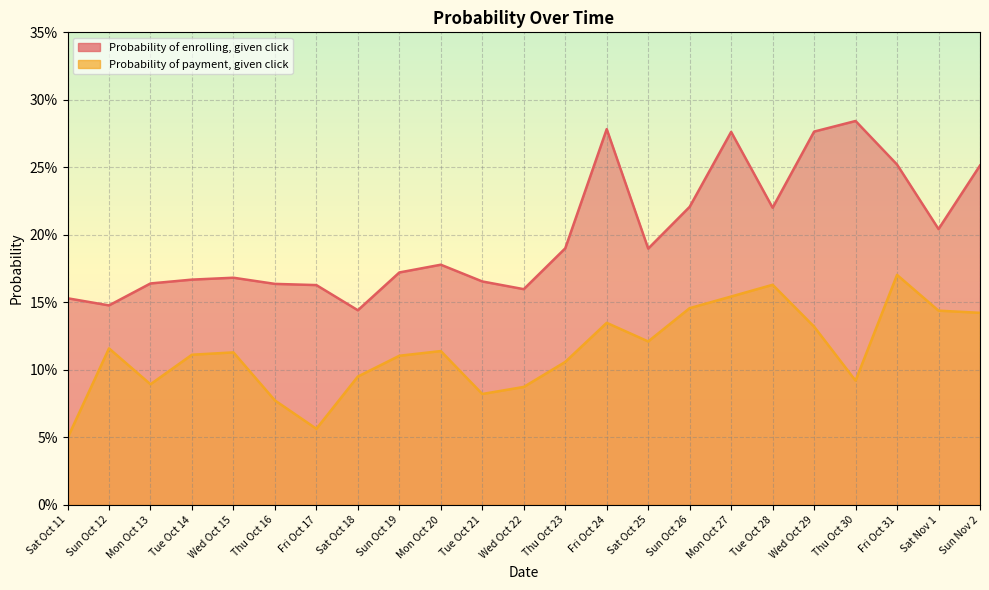

At how many categories does at least one series exceed 0?

23